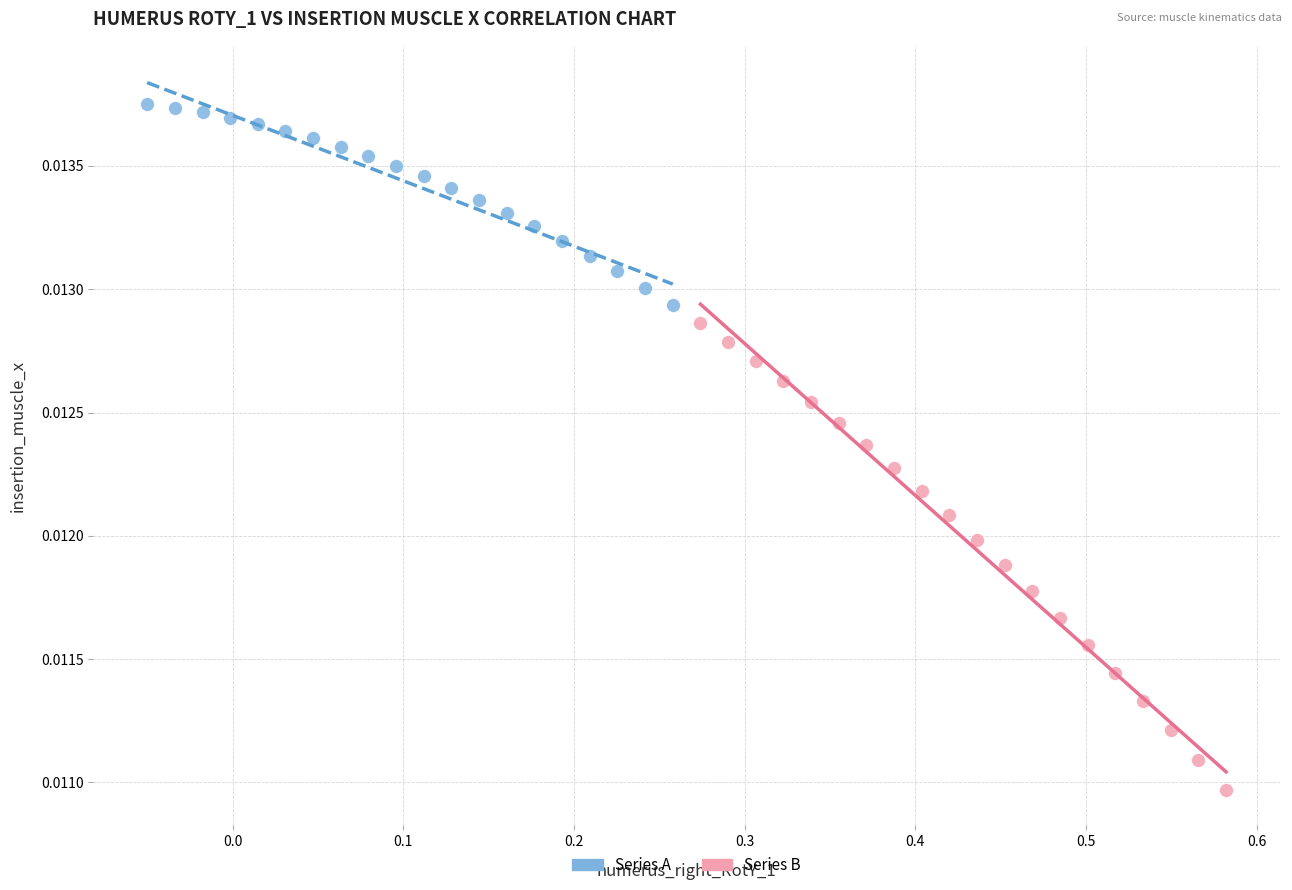

Which series has the largest Y range (max minus min)?

Series B